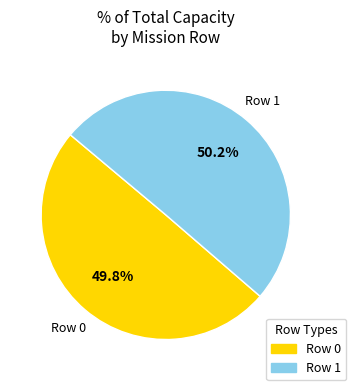

Count the number of slices in the pie.

2